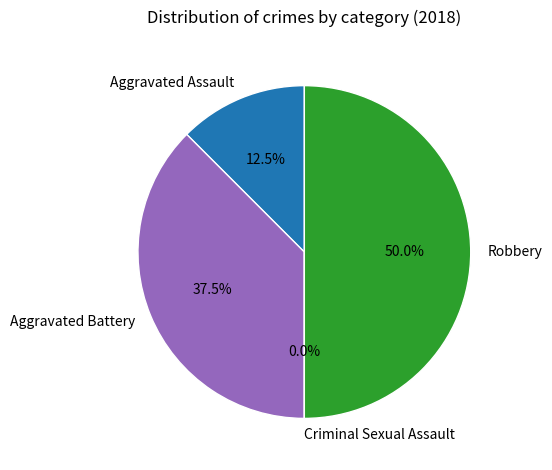

Combined, what portion of the pie is Robbery and Criminal Sexual Assault?

50.0%